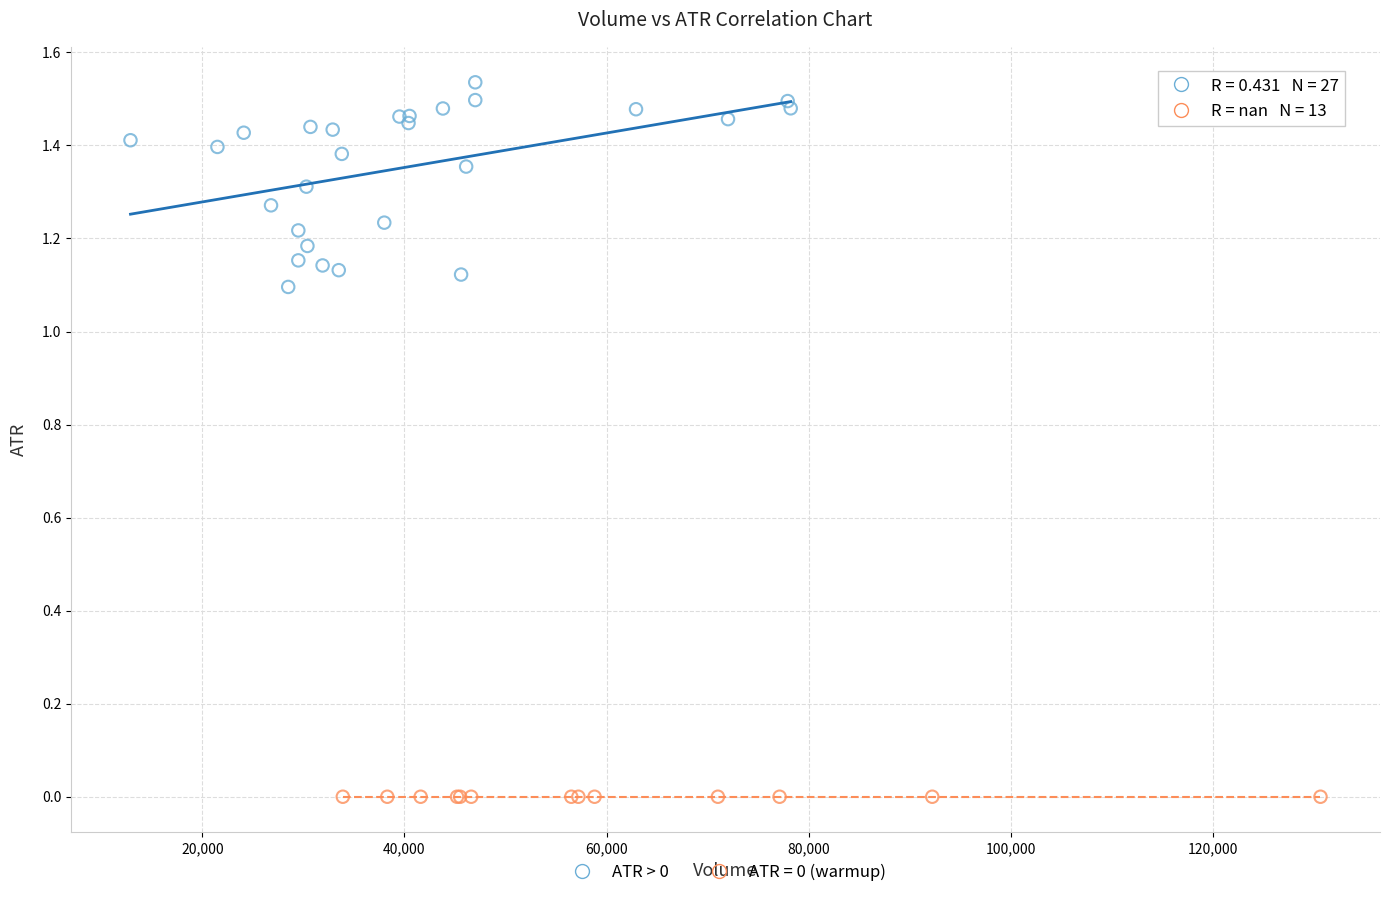

Which series reaches the minimum Y coordinate?

ATR = 0 (warmup)